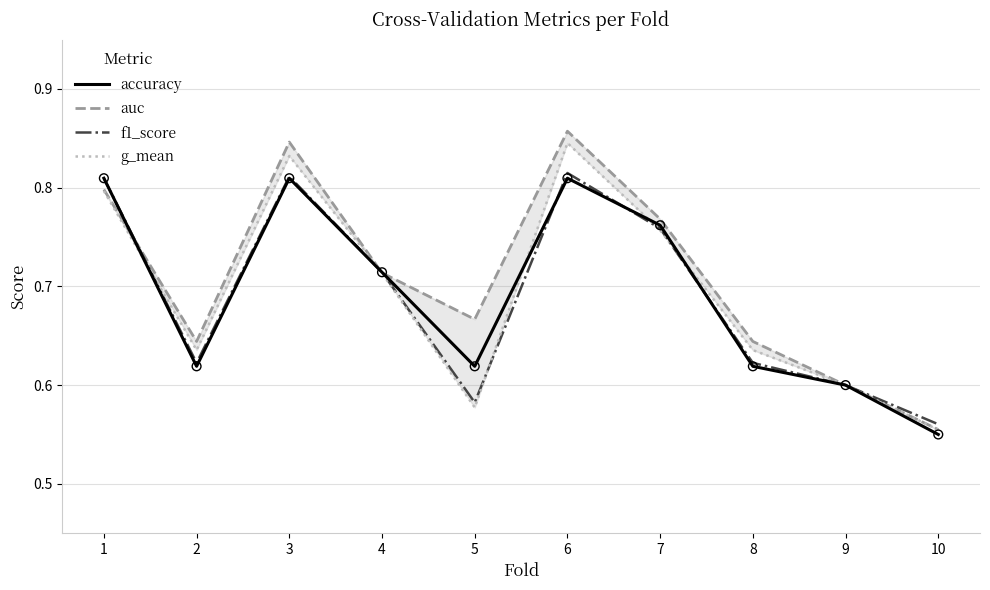

Which series contains the highest Y value?

auc